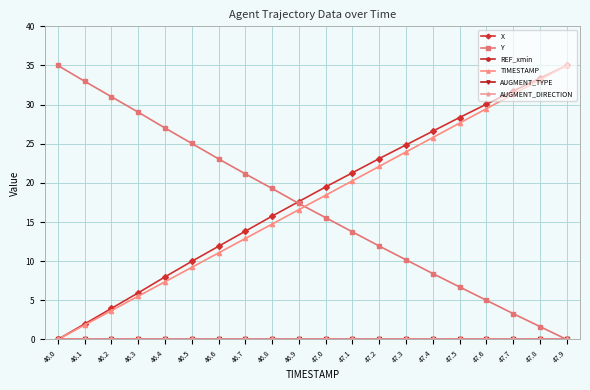

What value does the Y series have at 47.4?

8.4